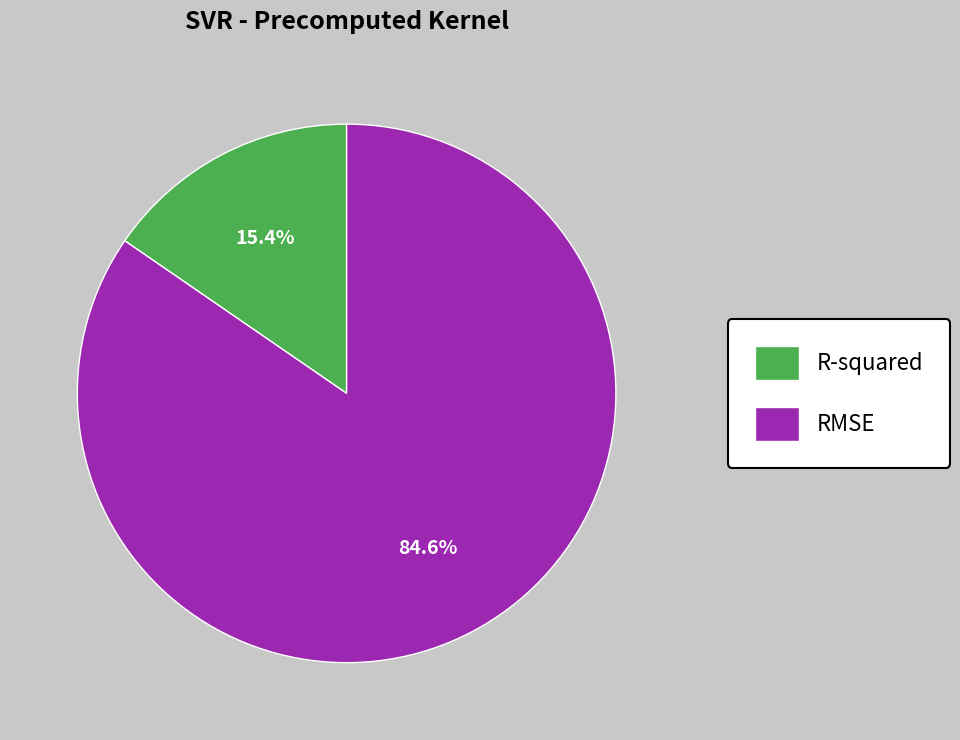

To the nearest percent, what is the combined percentage of R-squared and RMSE?

100%